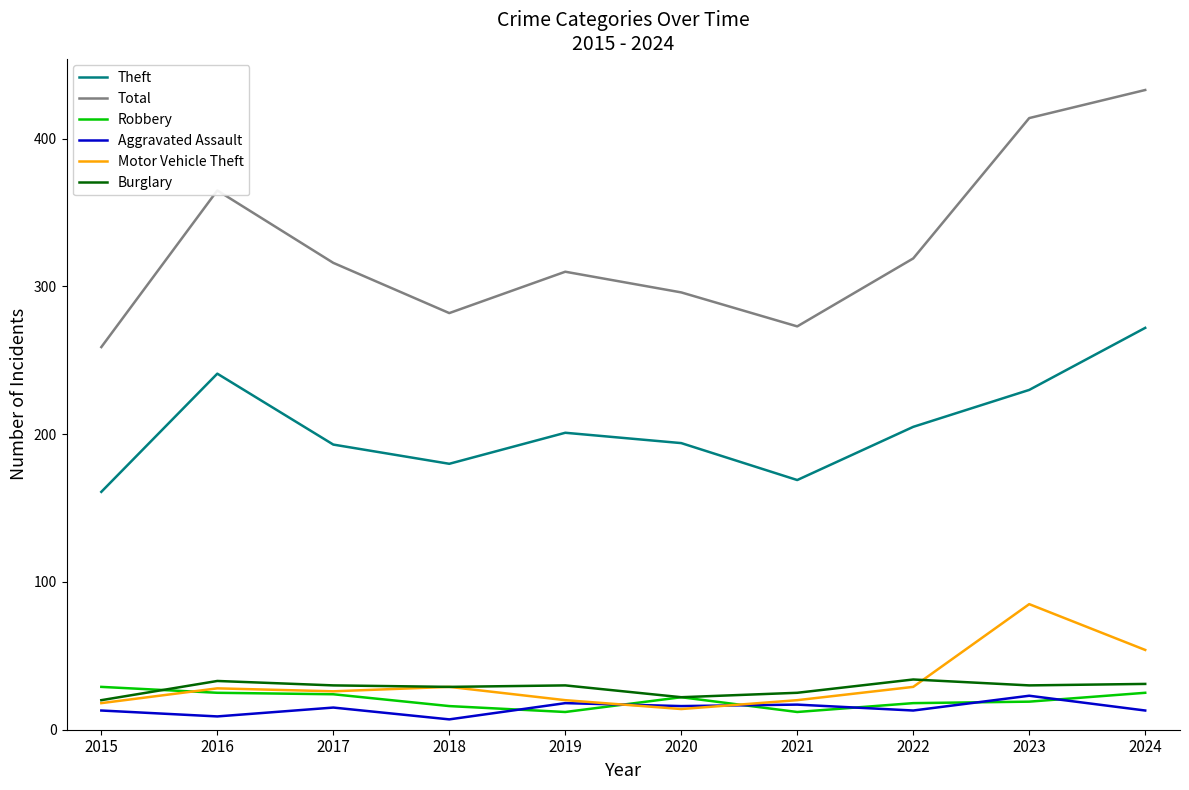

True or false: Total and Aggravated Assault cross at least once.

False